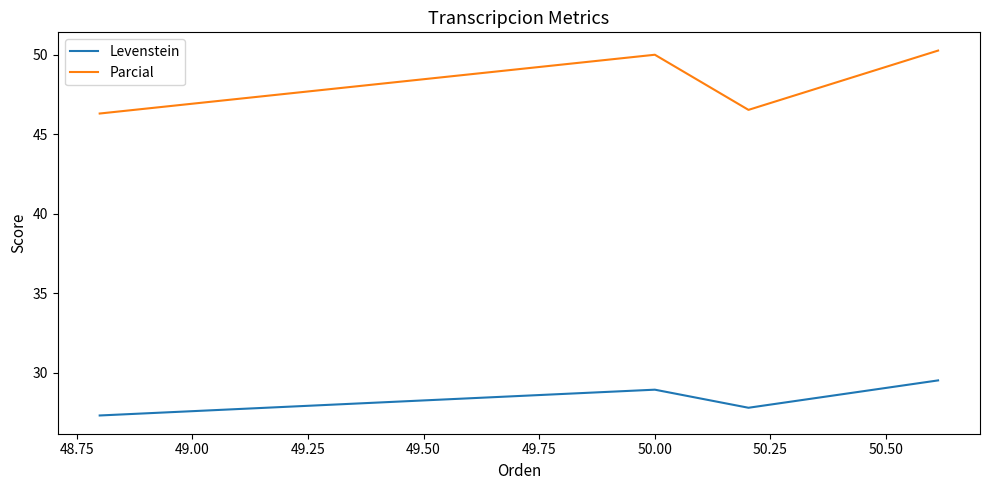

List the series in order of their peak value, lowest first.

Levenstein, Parcial